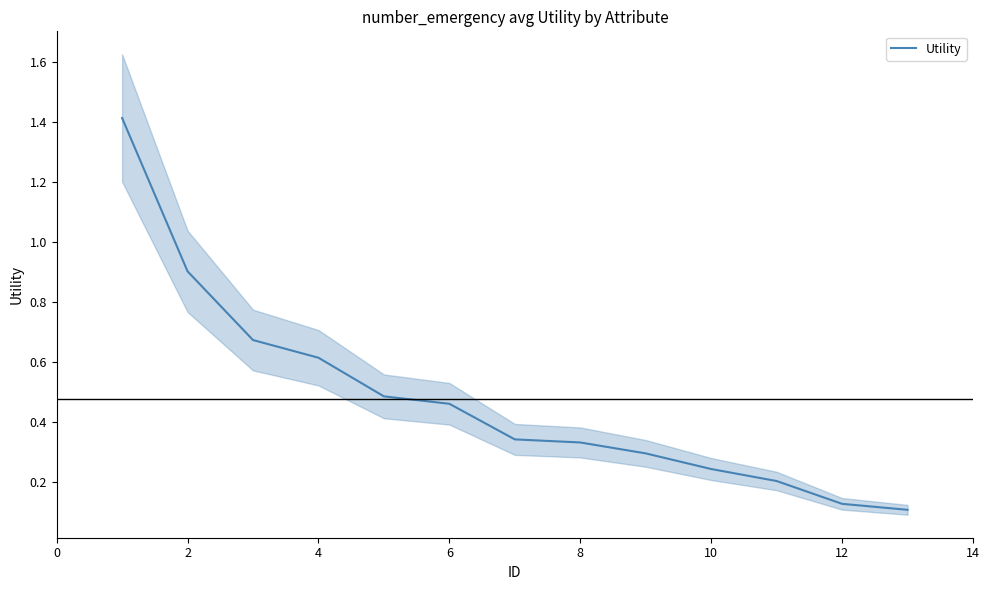

Is it true that Utility equals 0.9 at 2?

True